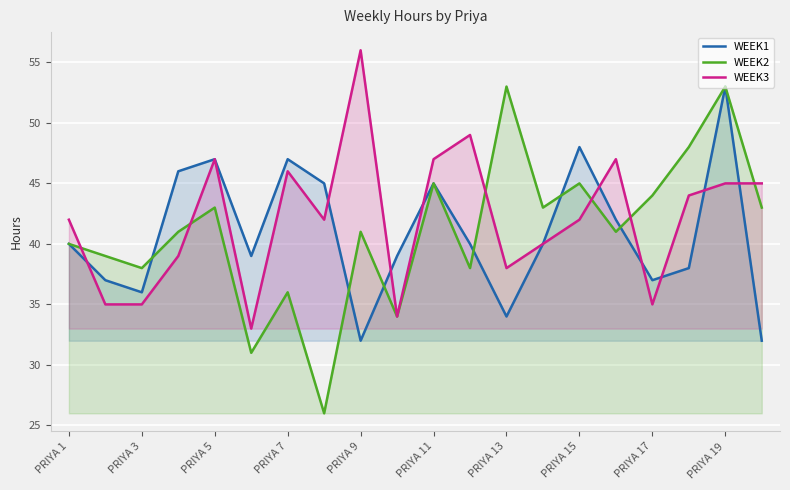

At which category is the sum across all series the highest?

PRIYA 19